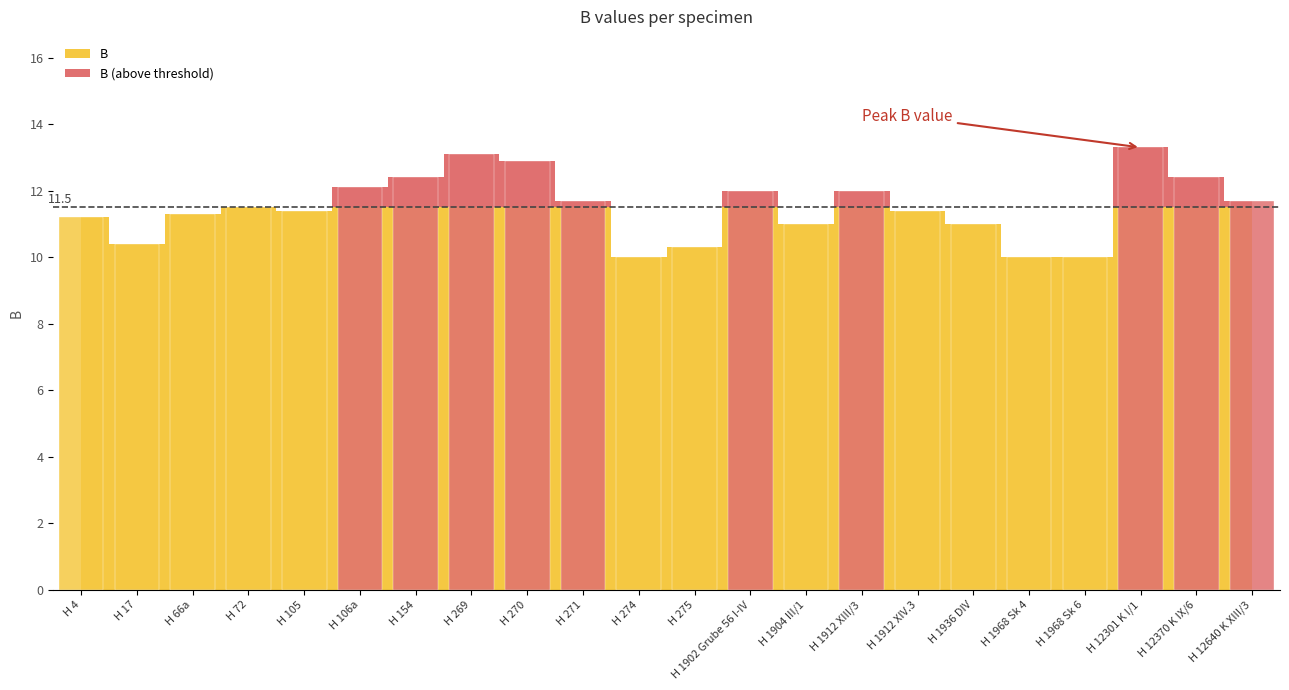

List the labels in order of value, largest first.

H 12301 K I/1, H 269, H 270, H 154, H 12370 K IX/6, H 106a, H 1902 Grube 56 I-IV, H 1912 XIII/3, H 271, H 12640 K XIII/3, H 72, H 105, H 1912 XIV.3, H 66a, H 4, H 1904 III/1, H 1936 DIV, H 17, H 275, H 274, H 1968 Sk 4, H 1968 Sk 6